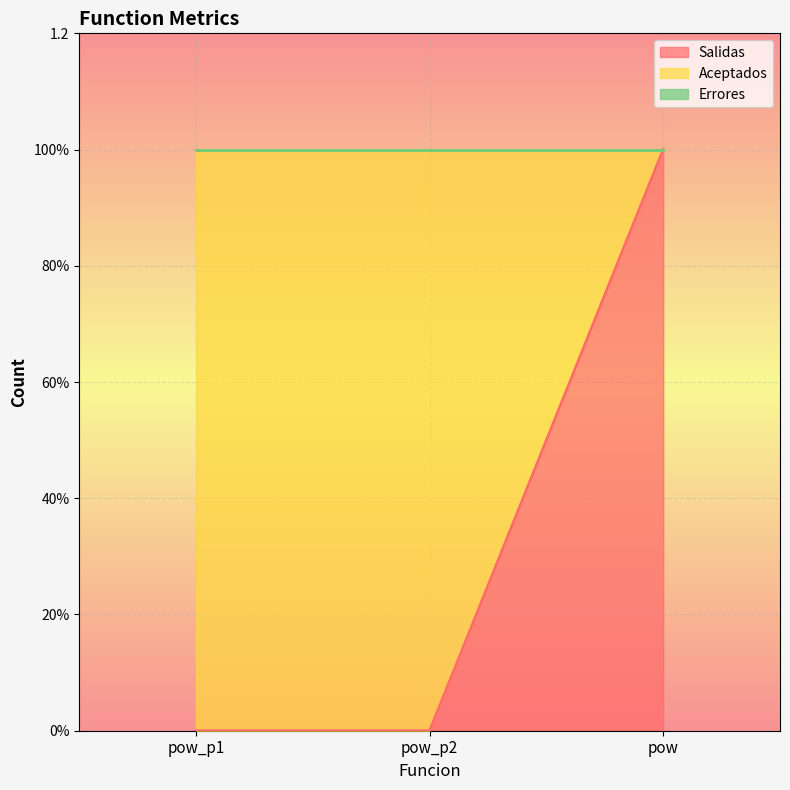

The value of Aceptados at pow_p2 is 0. True or false?

False